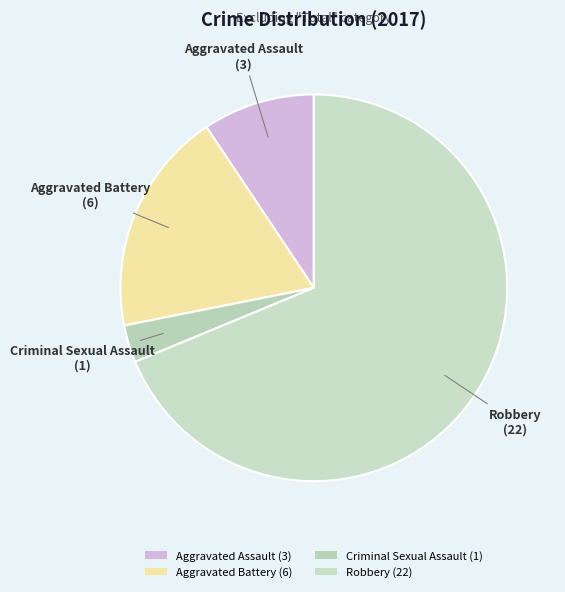

Combined, do Criminal Sexual Assault (1) and Aggravated Battery (6) account for over 50%?

No